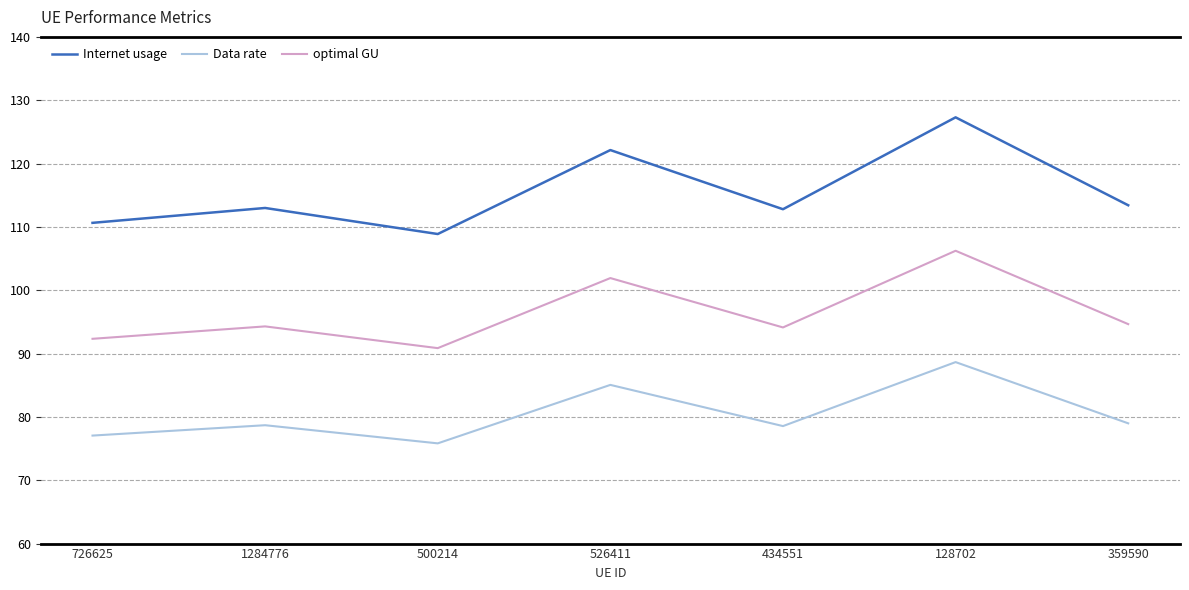

True or false: optimal GU and Internet usage cross at least once.

False